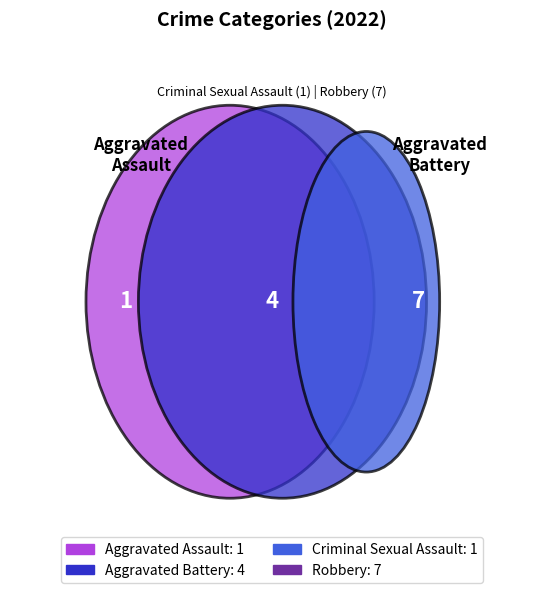

Which slice is the smallest?

Aggravated Assault